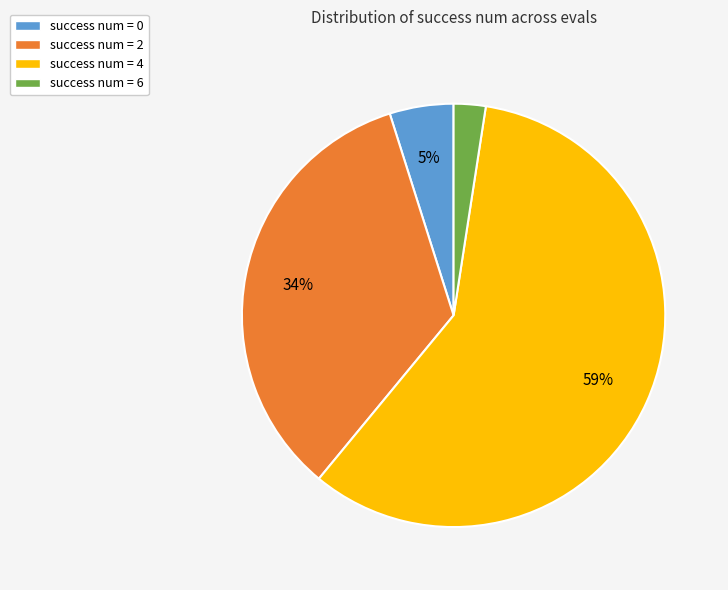

Between success num = 0 and success num = 2, which is larger?

success num = 2